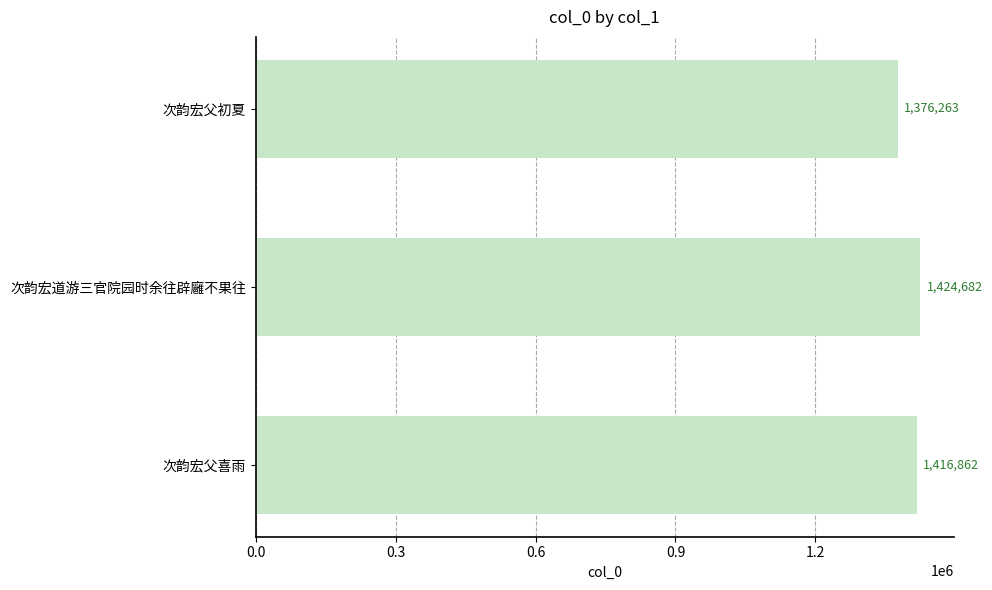

How many values are between 1376263 and 1424682?

3